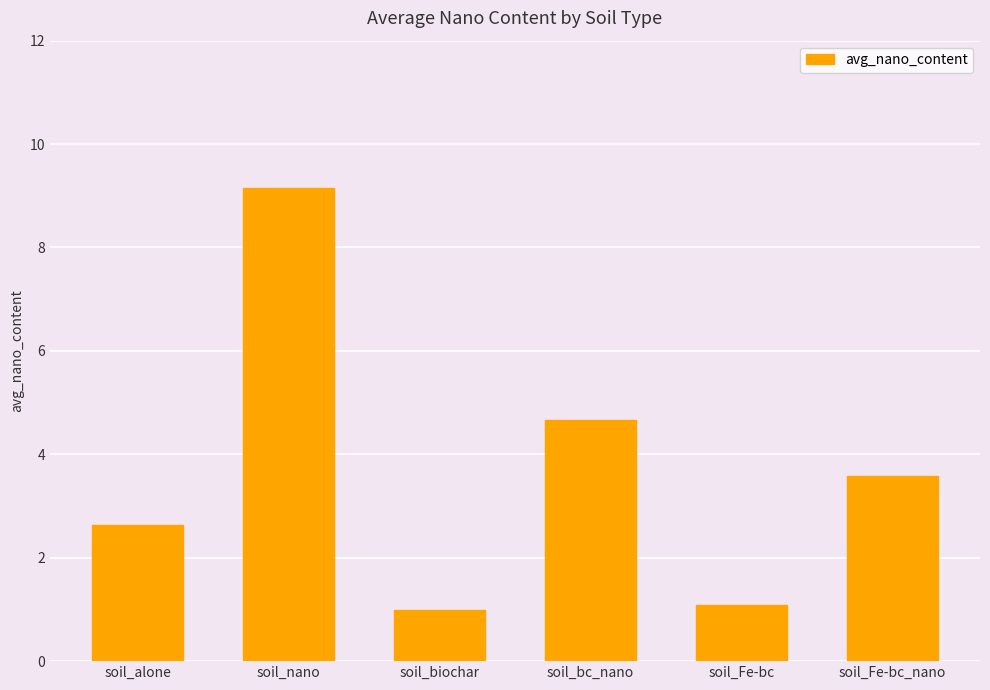

What is the difference between the values at soil_Fe-bc and soil_nano?

8.1